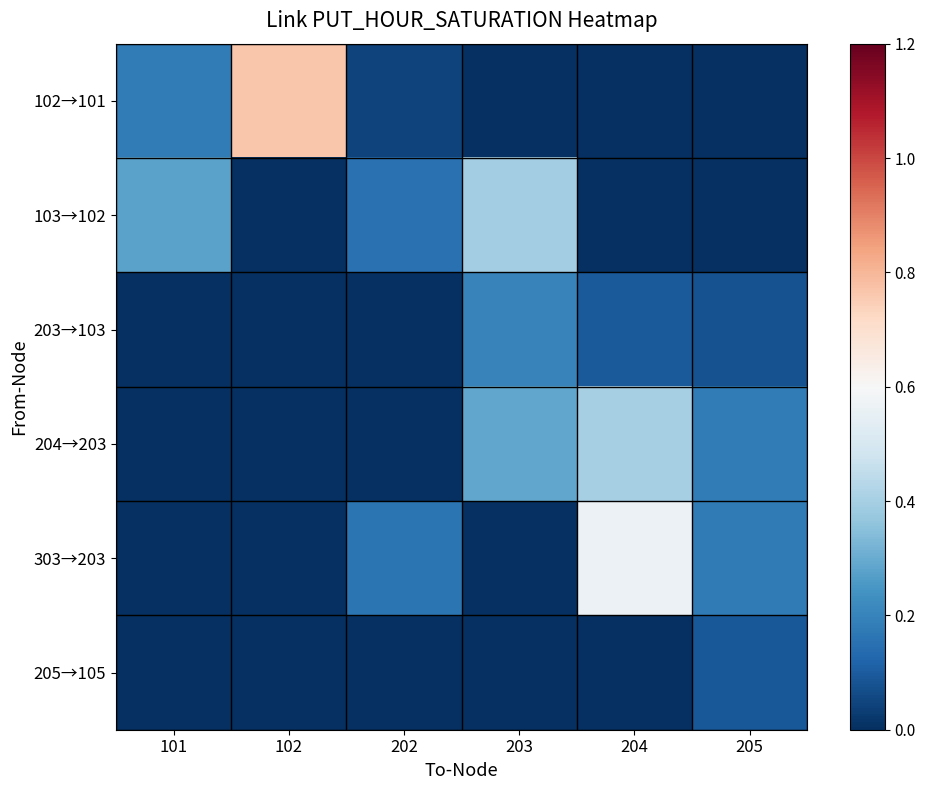

Reading right to left, list all the values displayed in this chart.

102→101: 205=0.0	204=0.0	203=0.0	202=0.0	102=0.8	101=0.2
103→102: 205=0.0	204=0.0	203=0.4	202=0.2	102=0.0	101=0.3
203→103: 205=0.1	204=0.1	203=0.2	202=0.0	102=0.0	101=0.0
204→203: 205=0.2	204=0.4	203=0.3	202=0.0	102=0.0	101=0.0
303→203: 205=0.2	204=0.6	203=0.0	202=0.2	102=0.0	101=0.0
205→105: 205=0.1	204=0.0	203=0.0	202=0.0	102=0.0	101=0.0